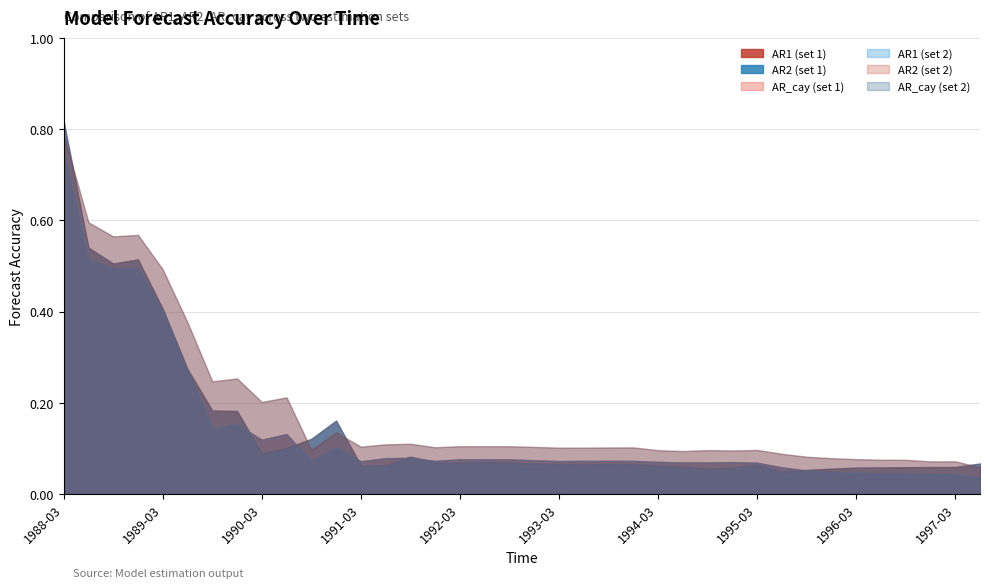

What are all the series names shown in the legend?

AR1 (set 1), AR2 (set 1), AR_cay (set 1), AR1 (set 2), AR2 (set 2), AR_cay (set 2)